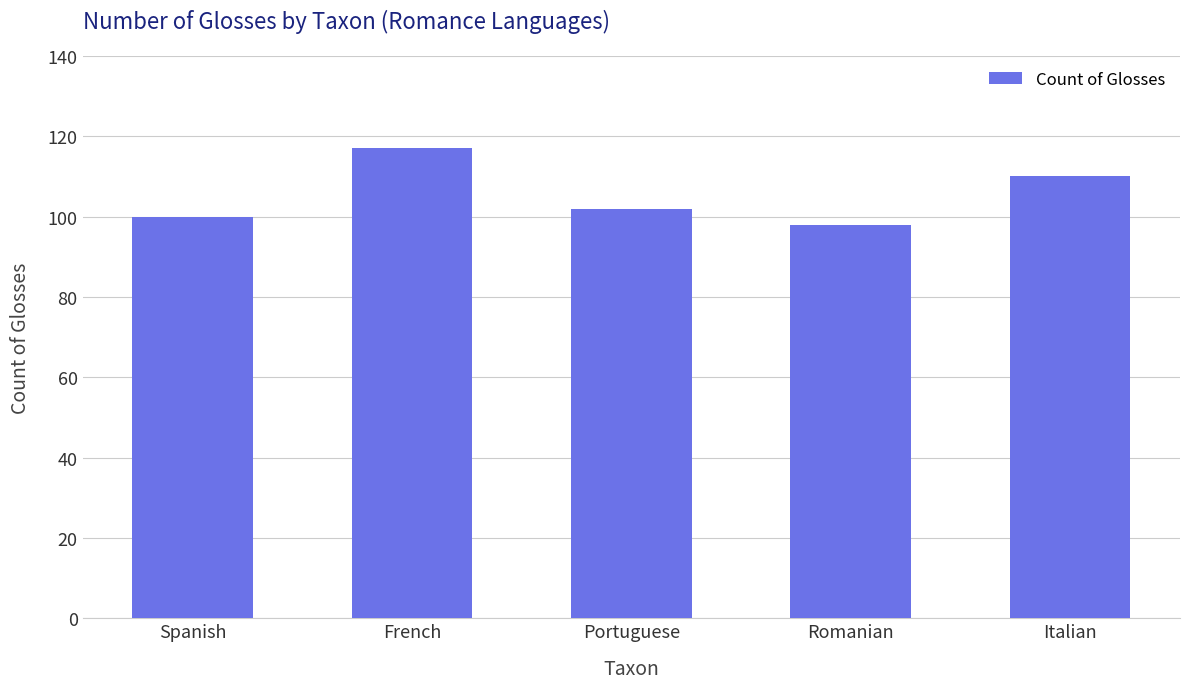

Does the chart contain stacked bars?

No